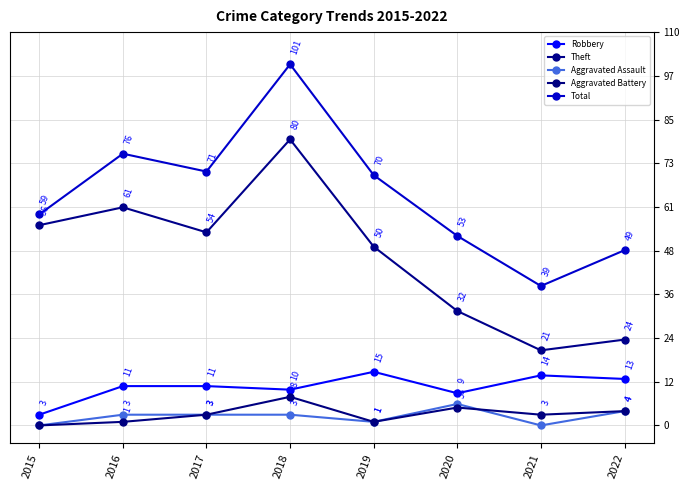

Where does the Robbery series first go above 11?

2019